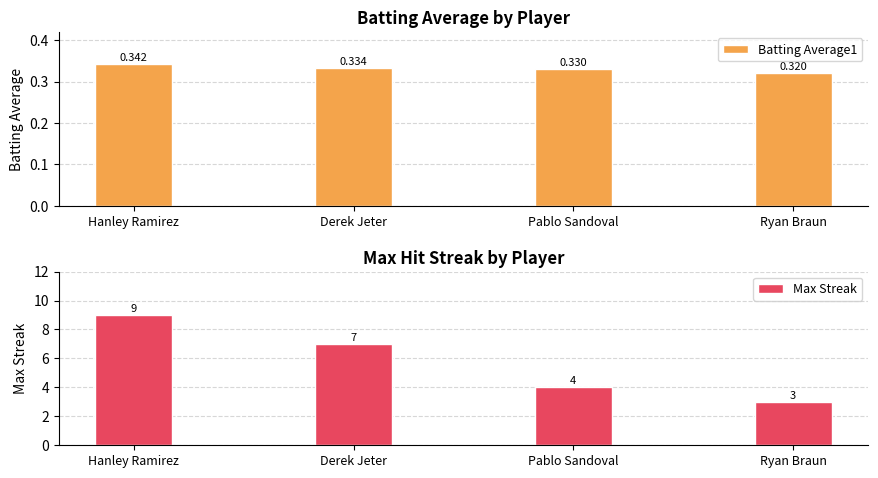

Is it true that Batting Average1 equals 0.1 at Ryan Braun?

False